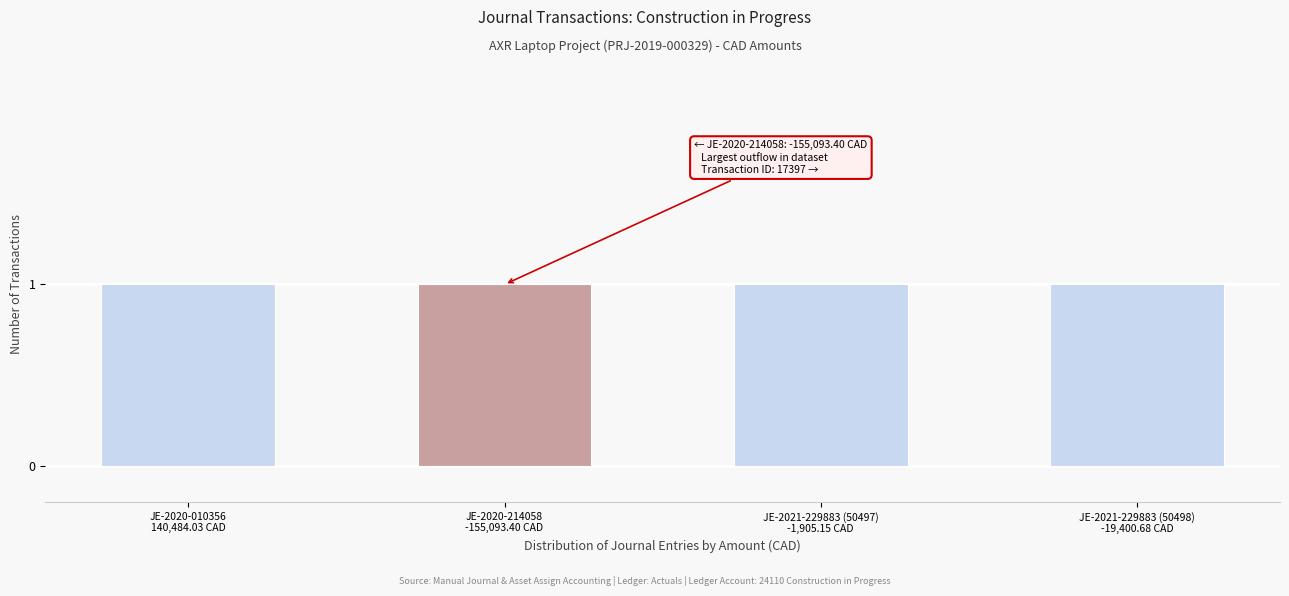

What is the difference between the maximum and minimum values in the Amount series?

295577.4